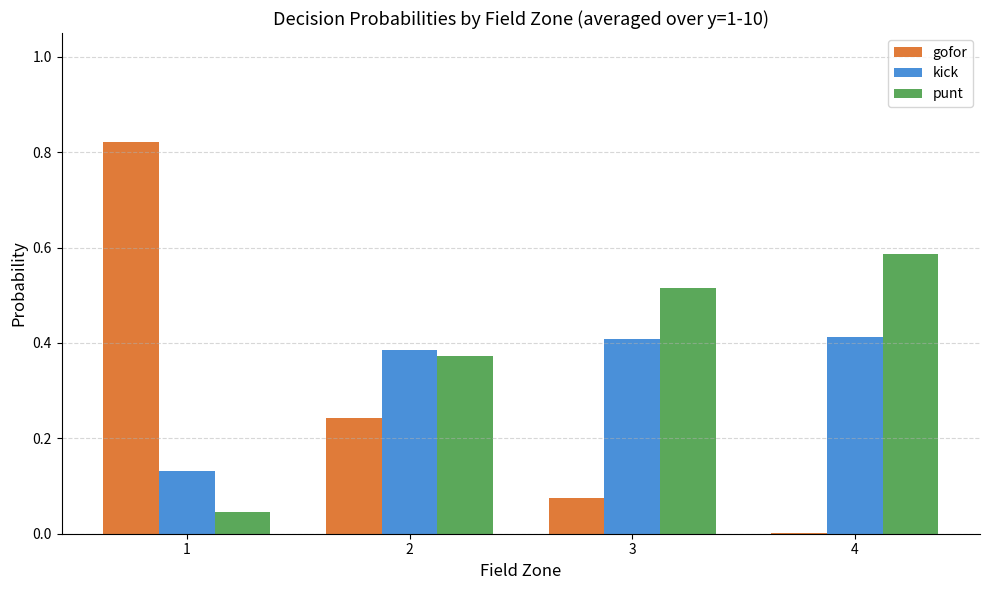

What is the sum of all kick values?

1.3